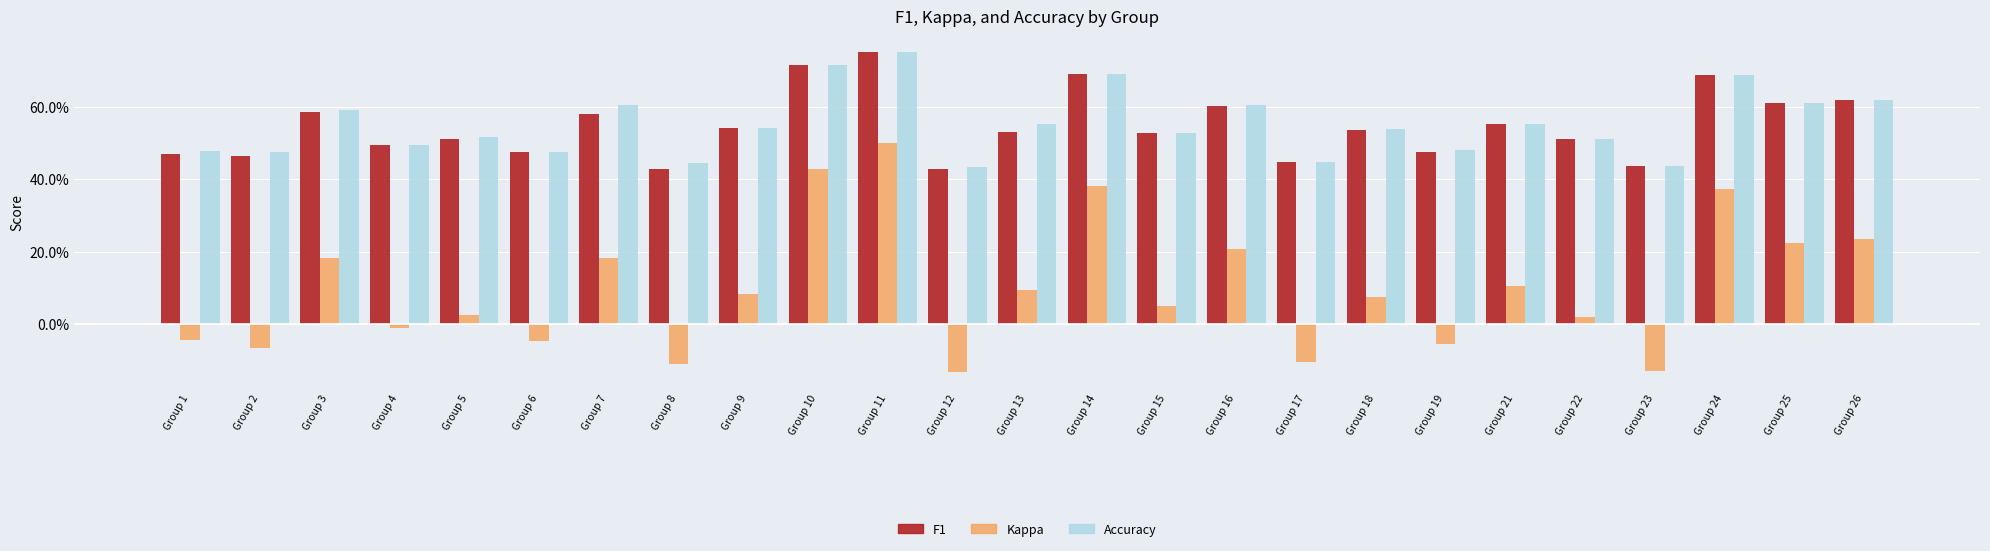

Does the chart contain stacked bars?

No